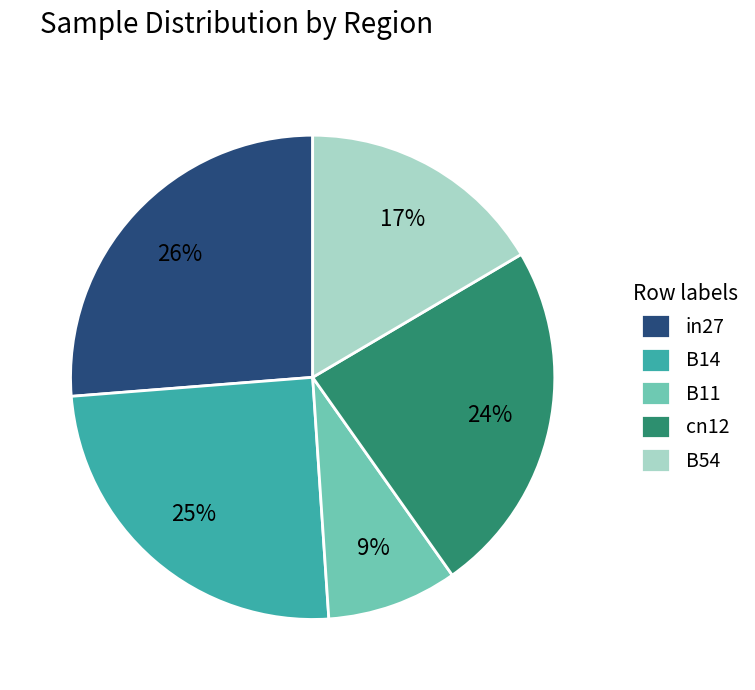

How many segments does this pie chart have?

5